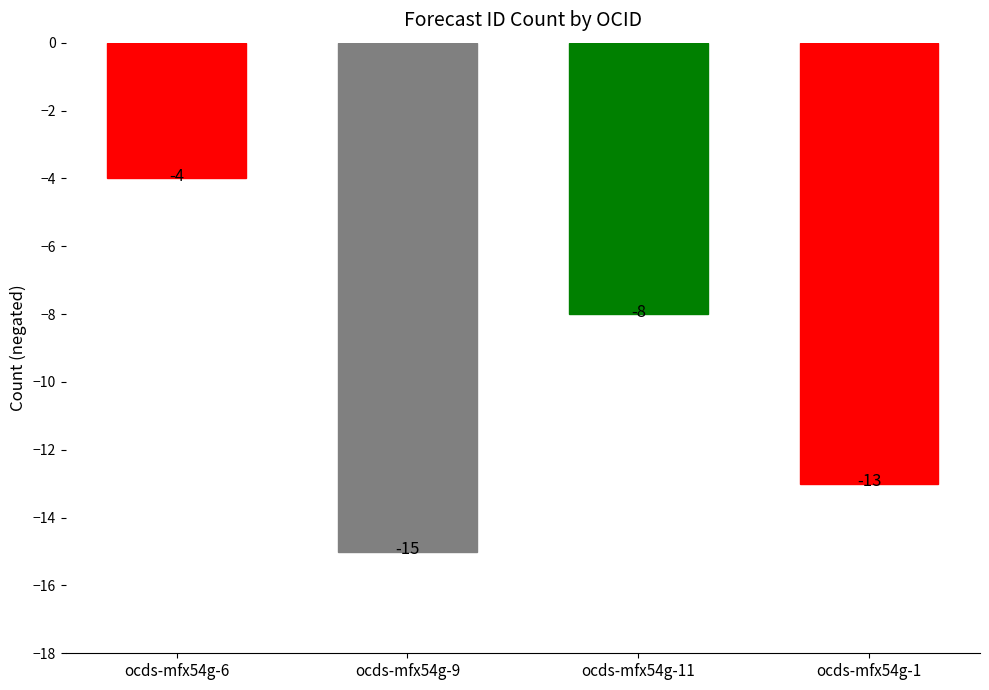

What is the label of the 2nd bar from the left?

ocds-mfx54g-9